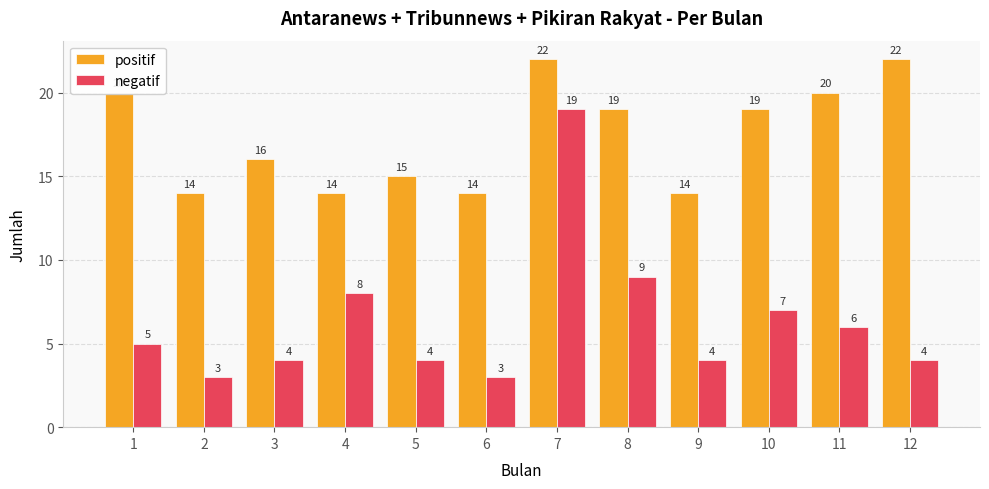

Which series changed the most between 6 and 12?

positif